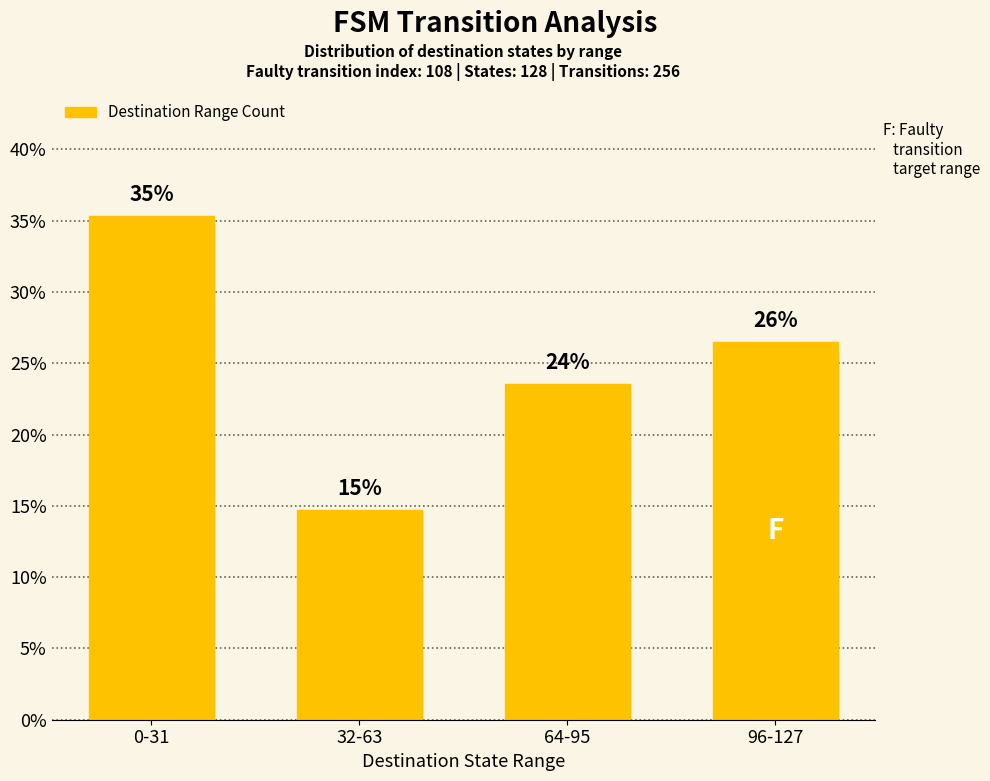

What is the value of the 2nd bar from the left?

14.7